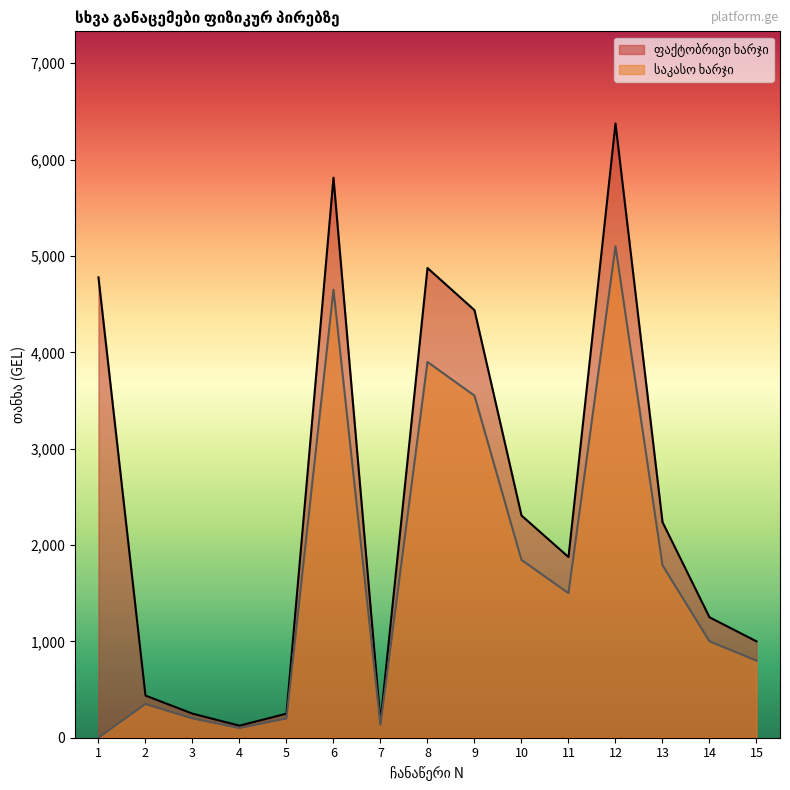

What is the difference between the საკასო ხარჯი values at 10 and 7?

1713.0